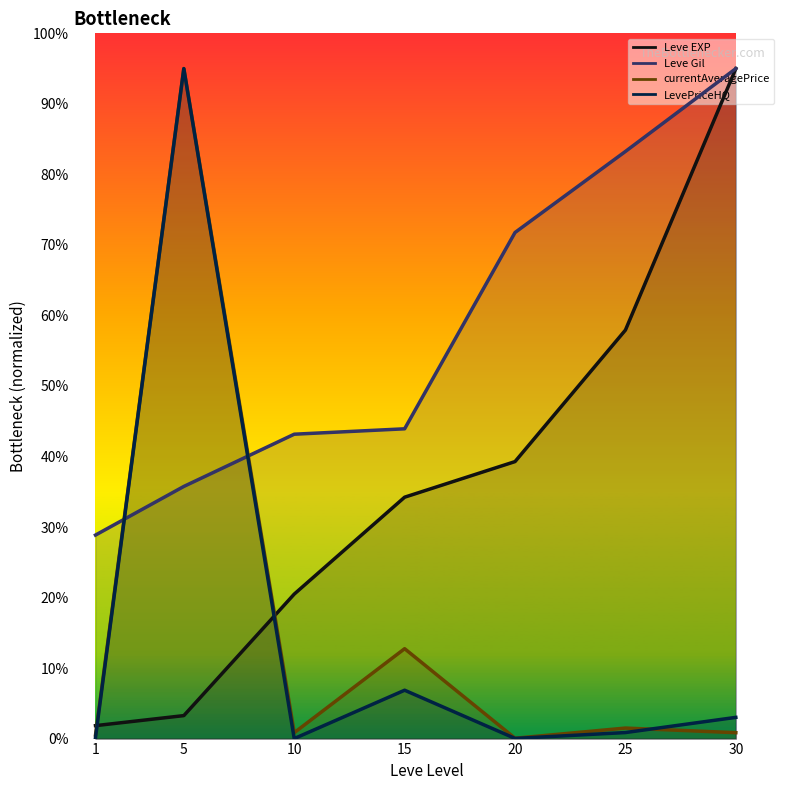

The value of Leve EXP at 10 is 28.3. True or false?

False